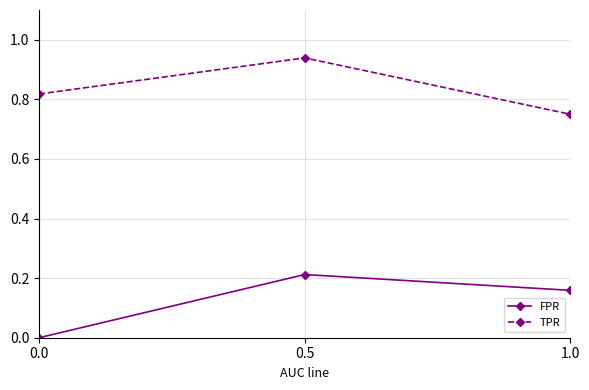

What are all the series names shown in the legend?

FPR, TPR